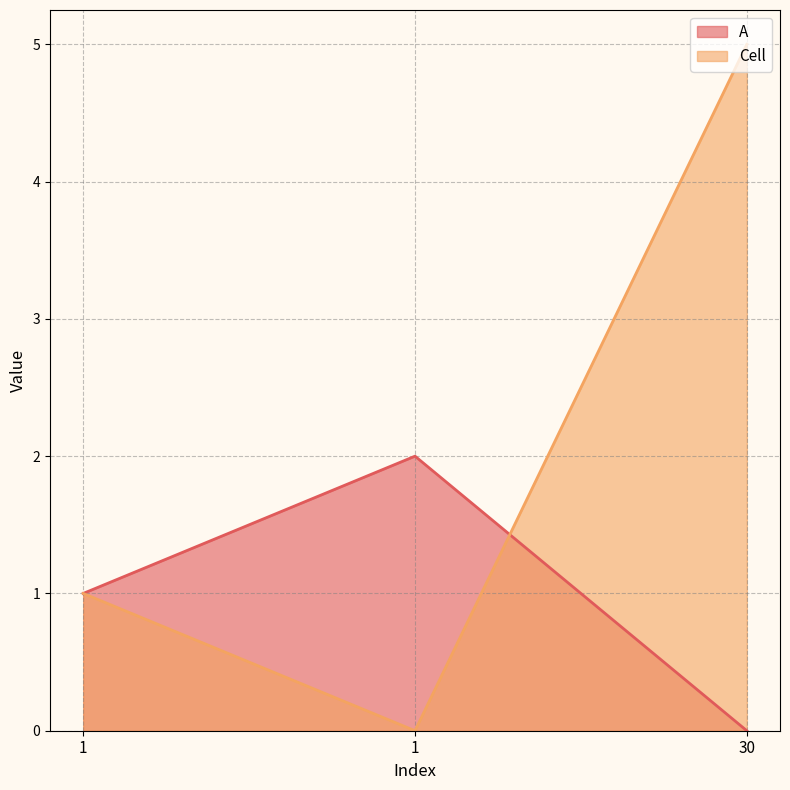

Reading right to left, transcribe all the data shown in this chart.

A: 30=0	1=2	1=1
Cell: 30=5	1=0	1=1